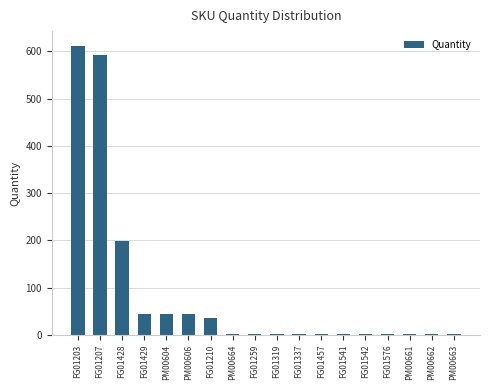

At which category does the chart reach its peak across all series?

FG01203